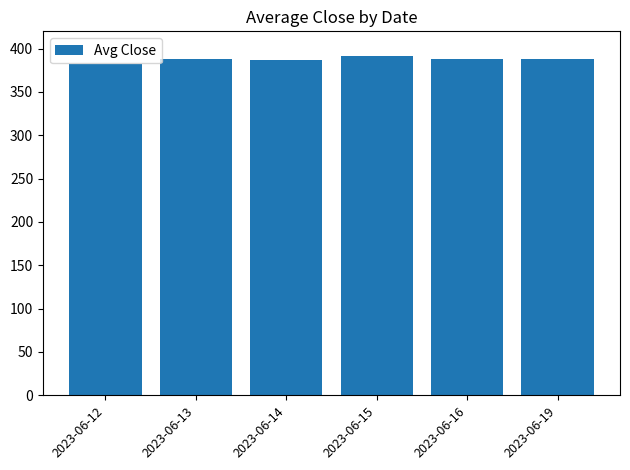

The value at 2023-06-14 is 552.5. True or false?

False